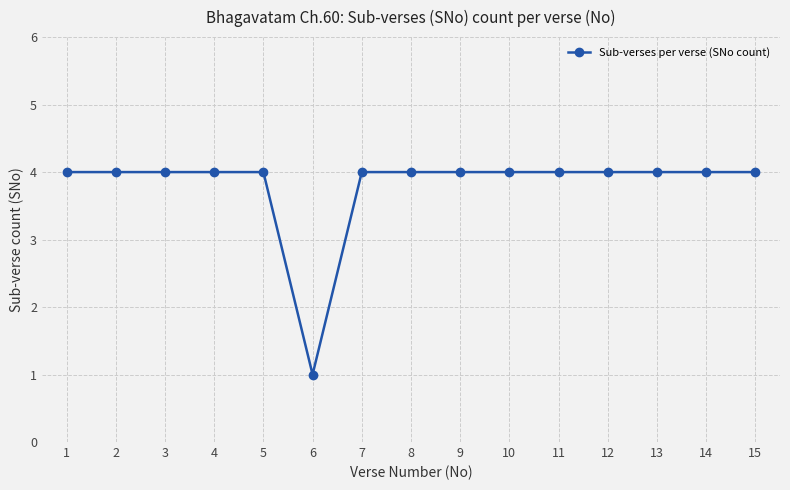

Between 13 and 6, which is larger?

13